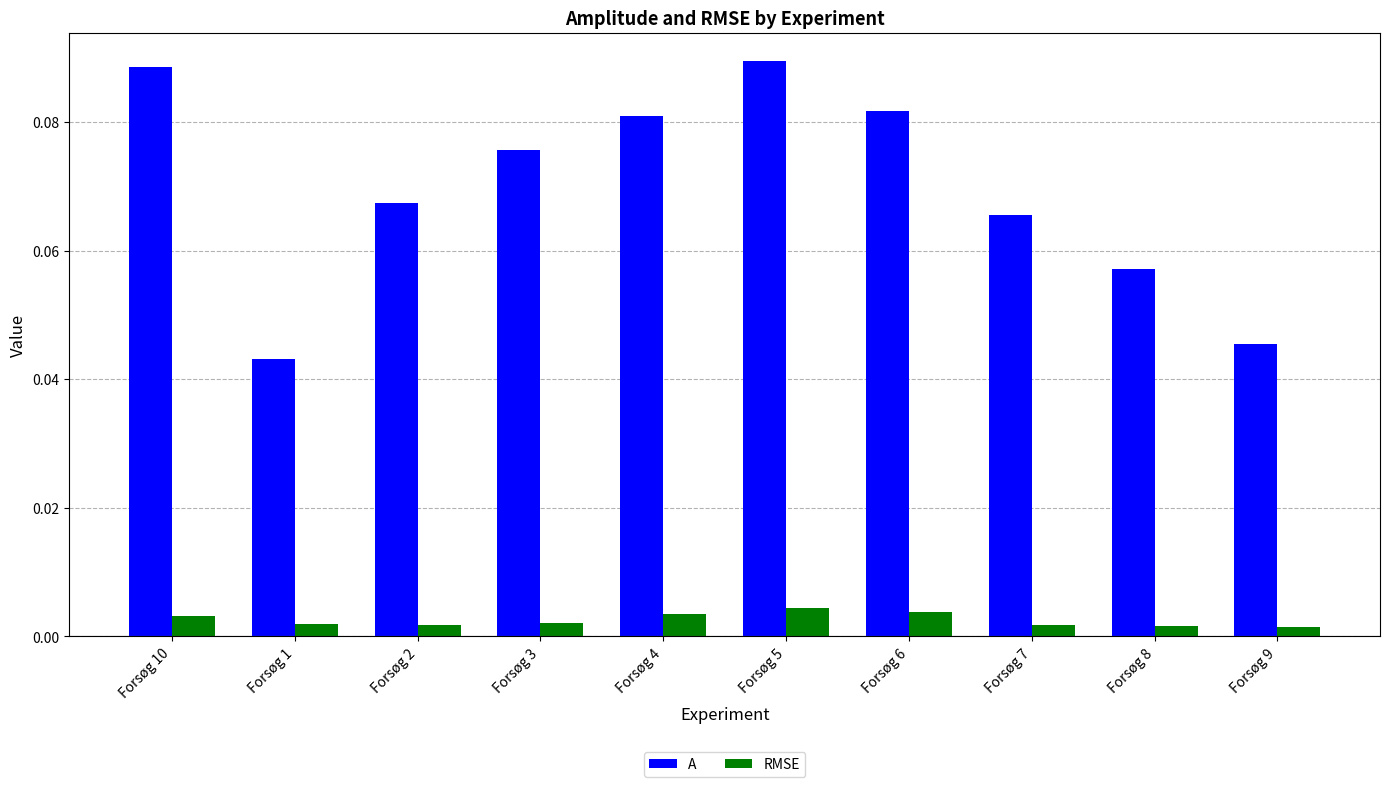

Which label corresponds to the largest value in the chart?

Forsøg 5